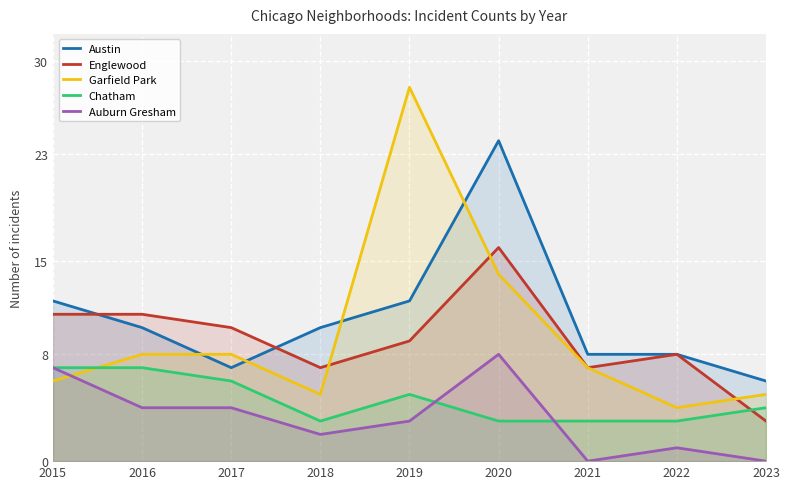

Reading left to right, transcribe all the data shown in this chart.

Austin: 12	10	7	10	12	24	8	8	6
Englewood: 11	11	10	7	9	16	7	8	3
Garfield Park: 6	8	8	5	28	14	7	4	5
Chatham: 7	7	6	3	5	3	3	3	4
Auburn Gresham: 7	4	4	2	3	8	0	1	0